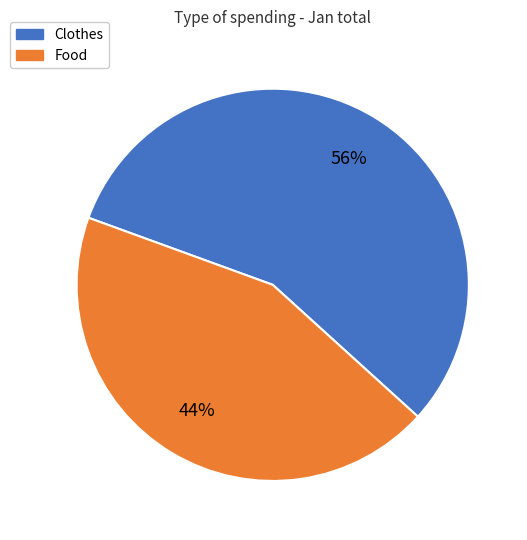

To the nearest percent, what is the difference between the Food and Clothes slice percentages?

12%